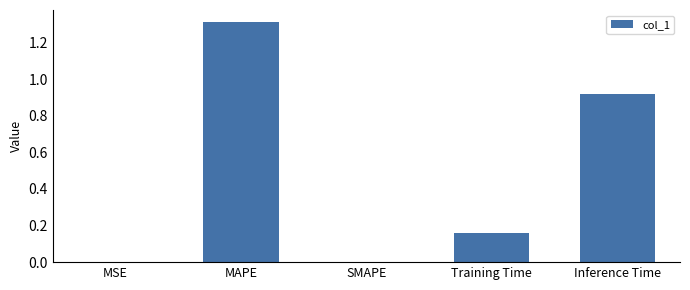

What is the change in value from SMAPE to Training Time?

+0.2